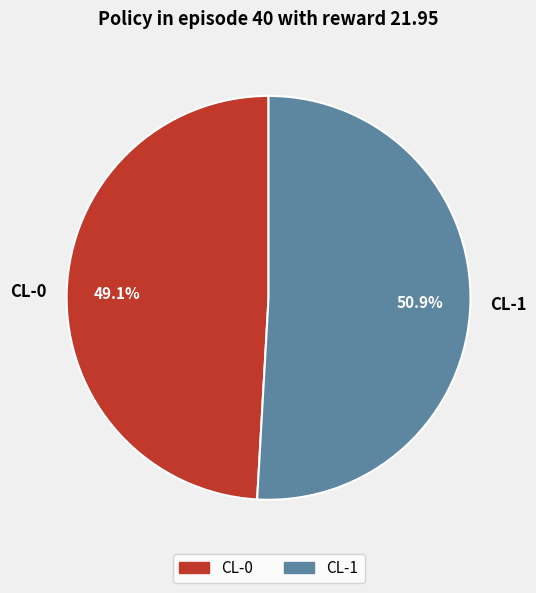

Which slice is the smallest?

CL-0